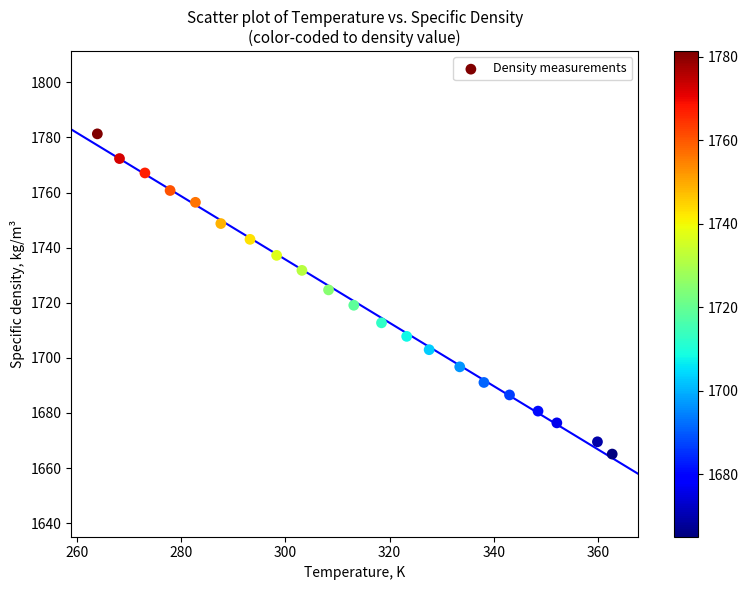

What is the range of X values (max minus min)?

98.8